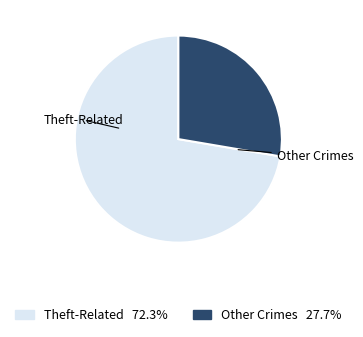

Count the number of slices in the pie.

2